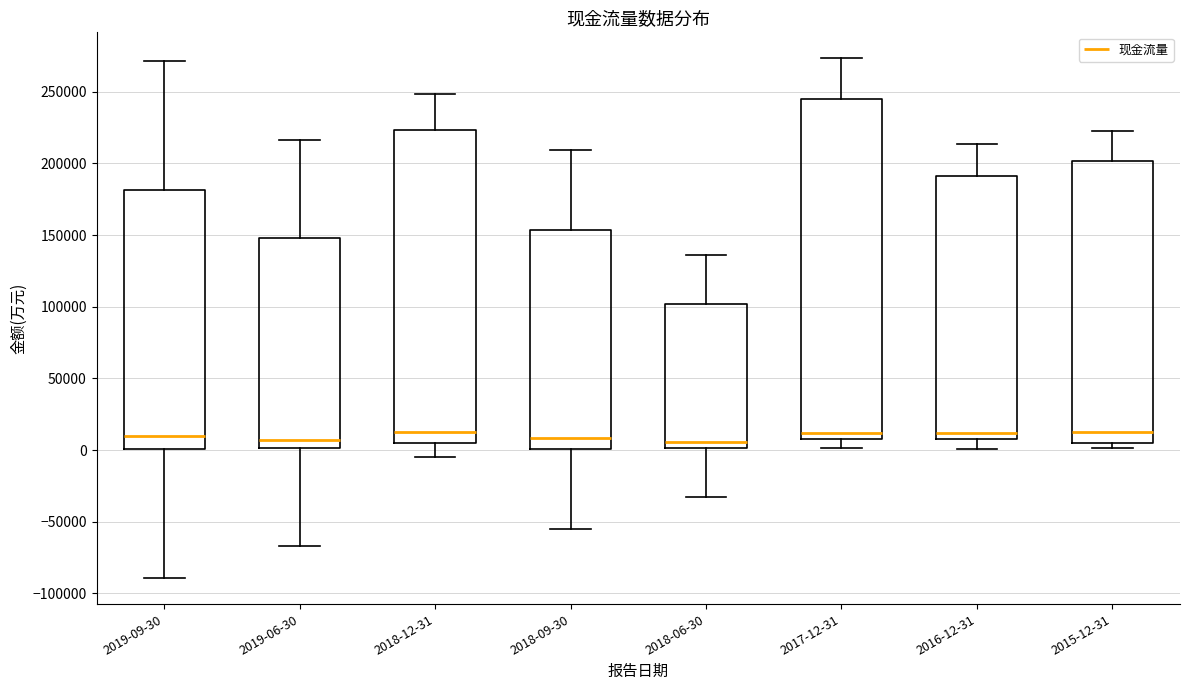

Where does the upper whisker of the box for 2019-06-30 end on the y-axis? The values are not printed on the chart, so give them approximately, as read against the axis.

215000